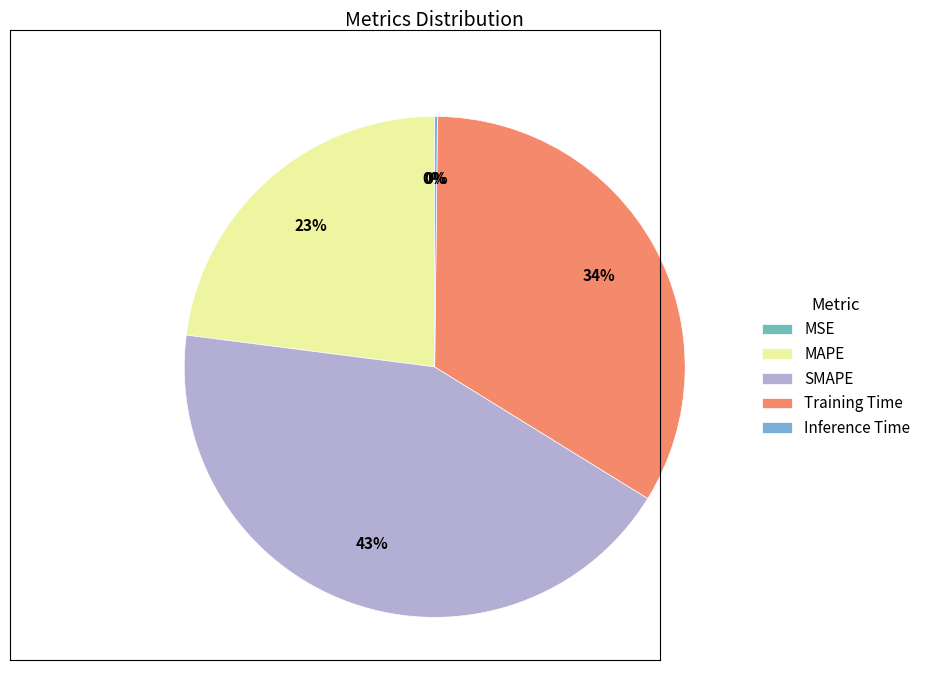

Is there any slice that represents more than half of the pie?

No